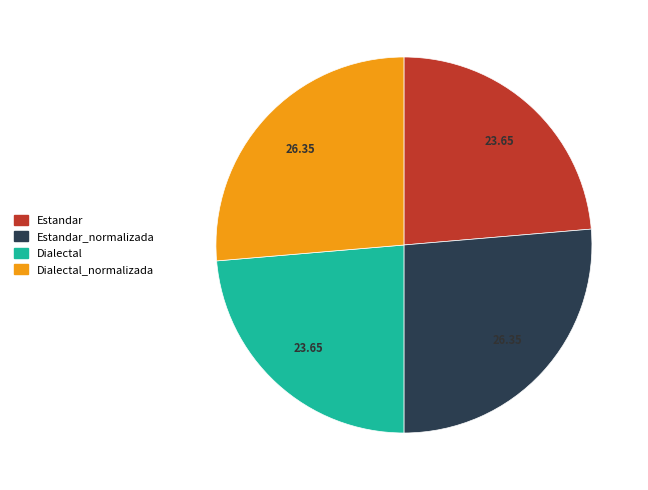

Do Dialectal_normalizada and Estandar_normalizada together represent more than half of the pie?

Yes